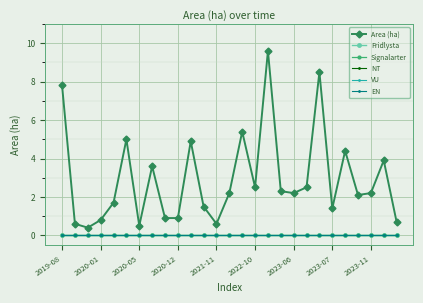

Which series has the widest spread of values?

Area (ha)